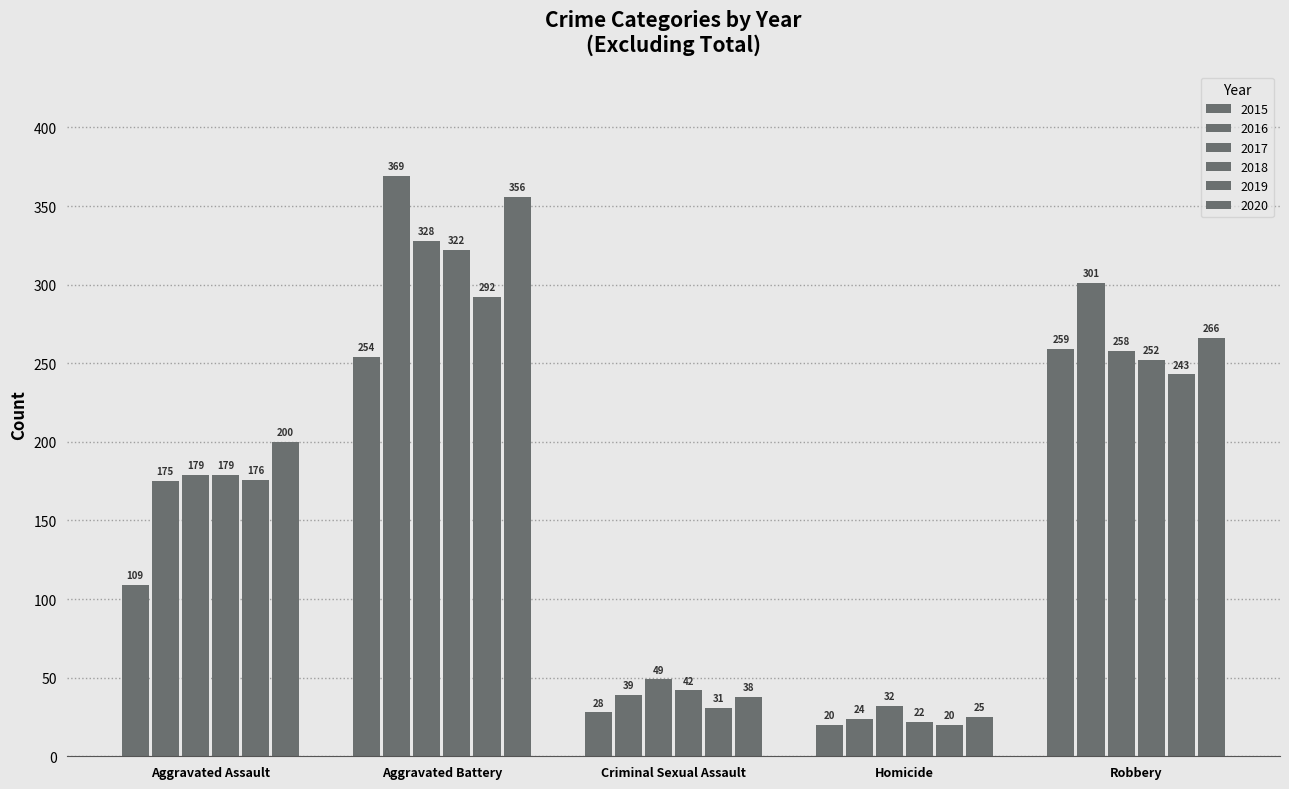

What is the sum of all 2017 values?

846